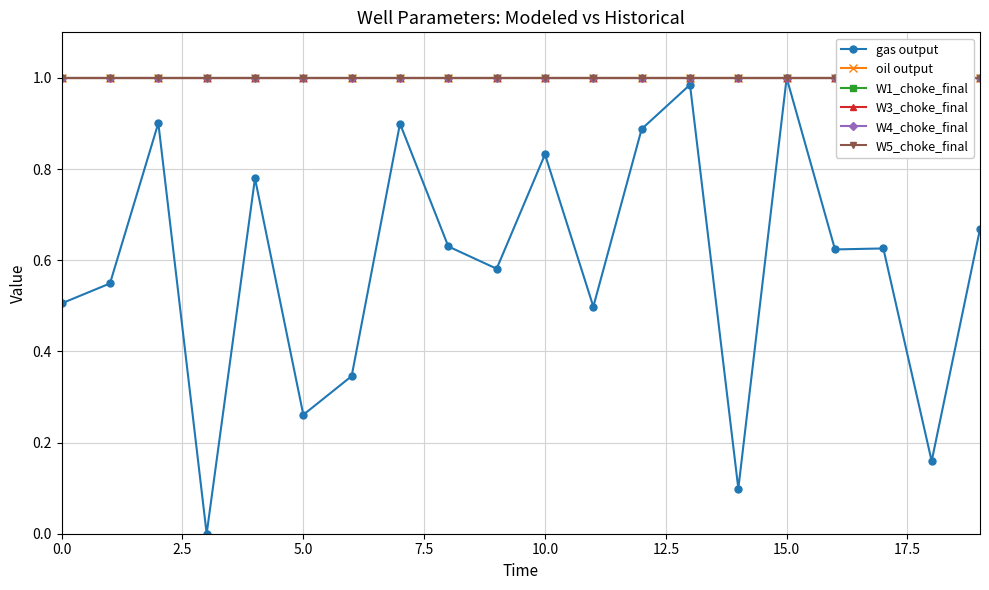

What is the average value of the W5_choke_final series?

1.0